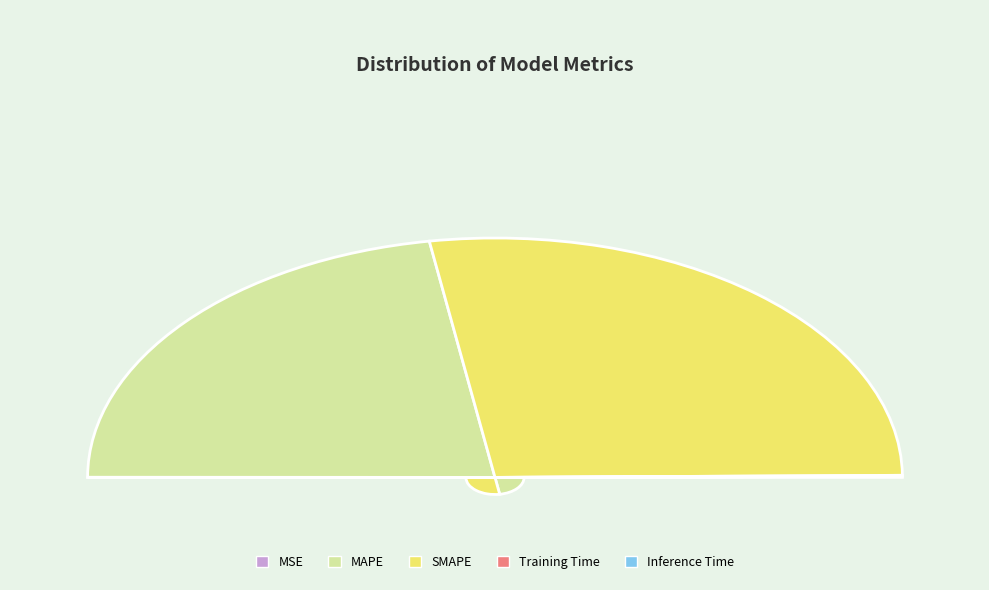

Between MSE and SMAPE, which is larger?

SMAPE